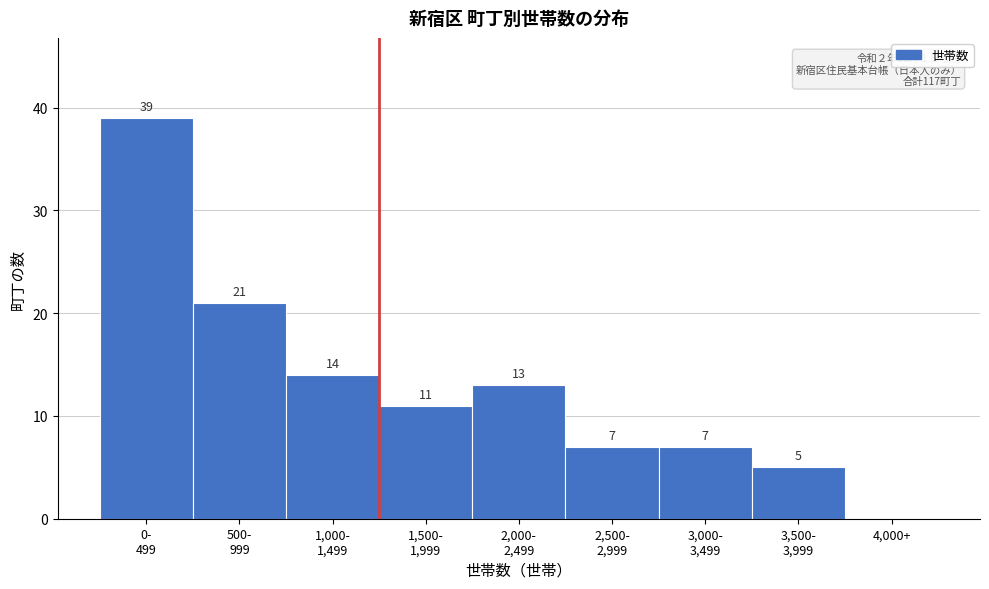

What is the sum of all values?

117